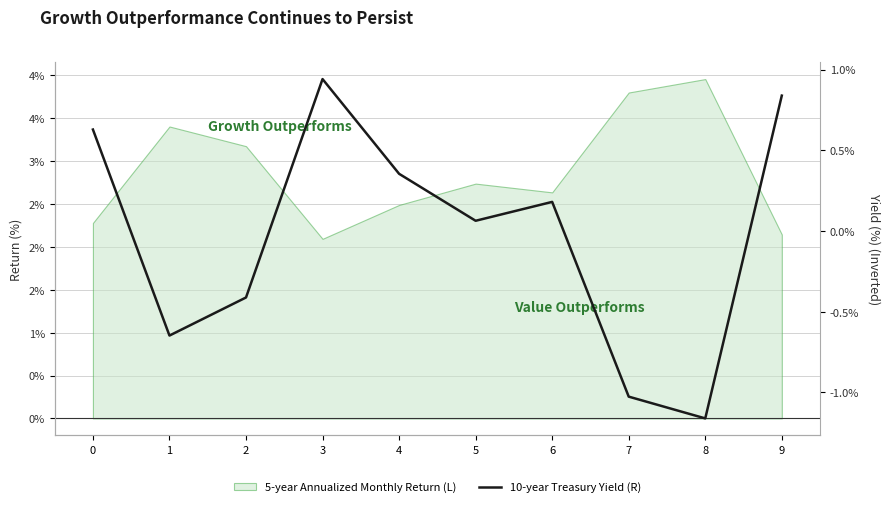

List the labels in order of value, largest first.

3, 9, 0, 4, 6, 5, 2, 1, 7, 8